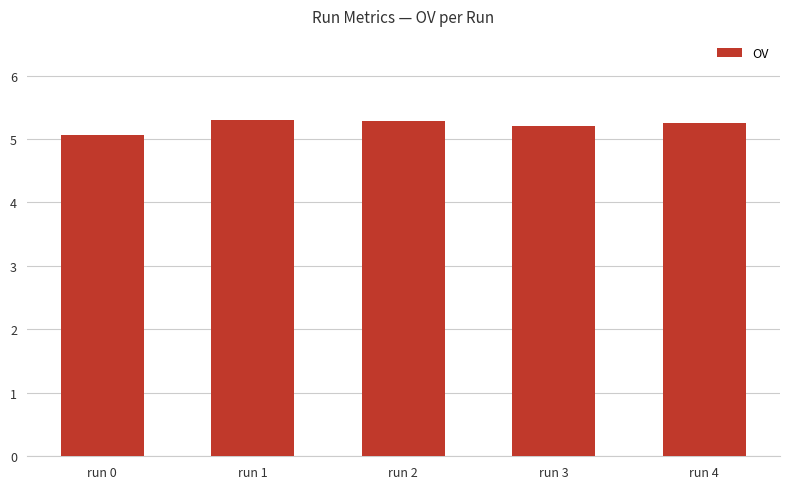

What is the sum of the values at run 4 and run 0?

10.3